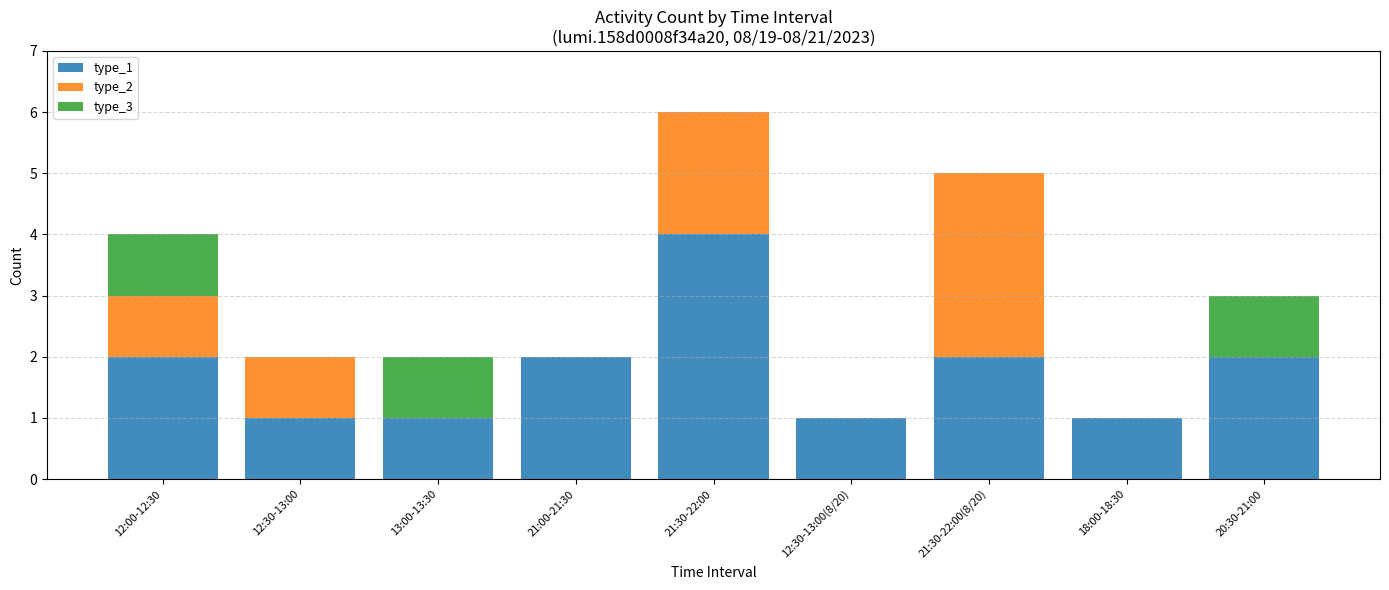

At which label does type_1 reach its peak?

21:30-22:00